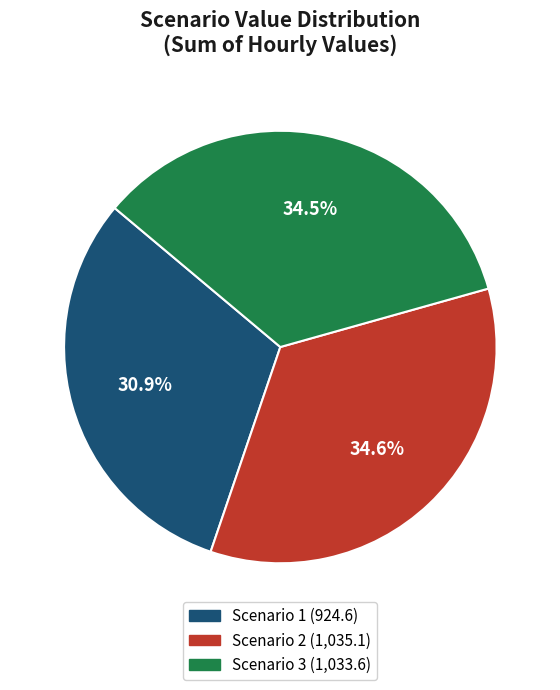

Which has a higher value, Scenario 3 or Scenario 1?

Scenario 3